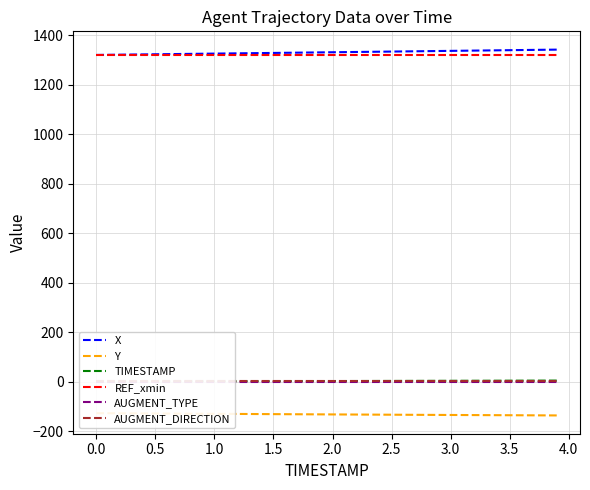

How many data points in TIMESTAMP are above 2?

19